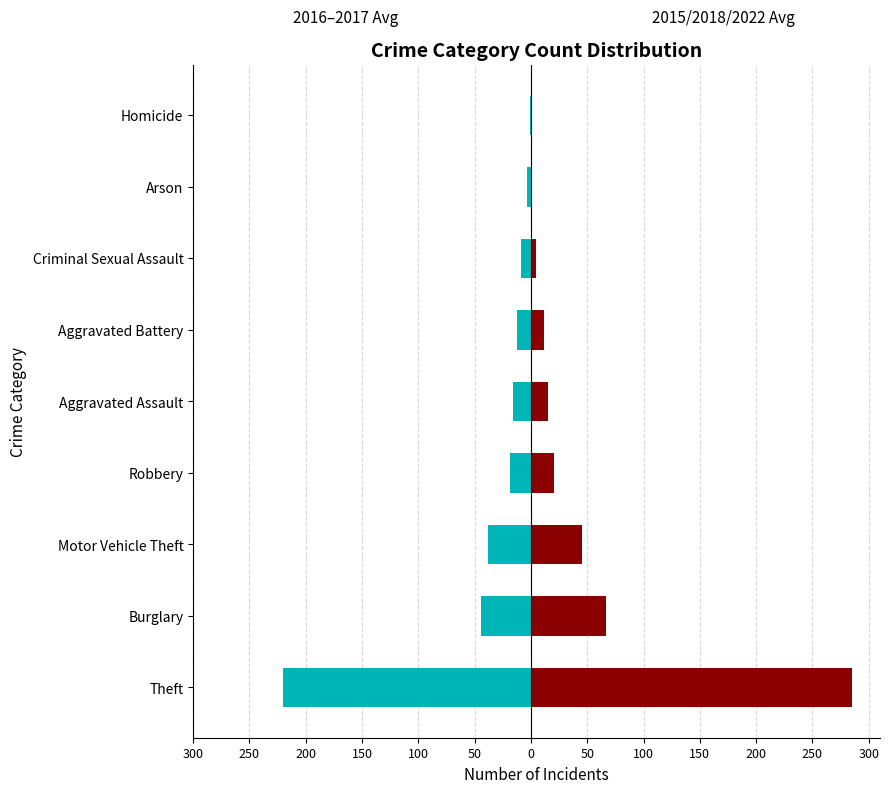

Which series has the largest total across all categories?

2015/2018/2022 Avg